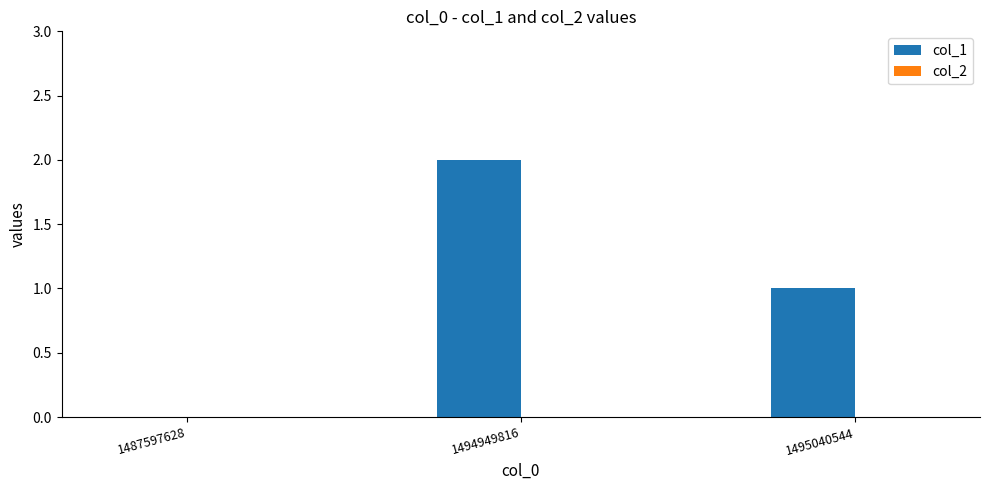

Between 1487597628 and 1495040544, which is larger?

1495040544